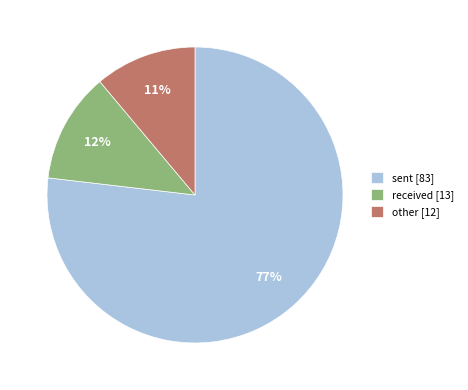

Does sent [83] account for over 50% of the chart?

Yes